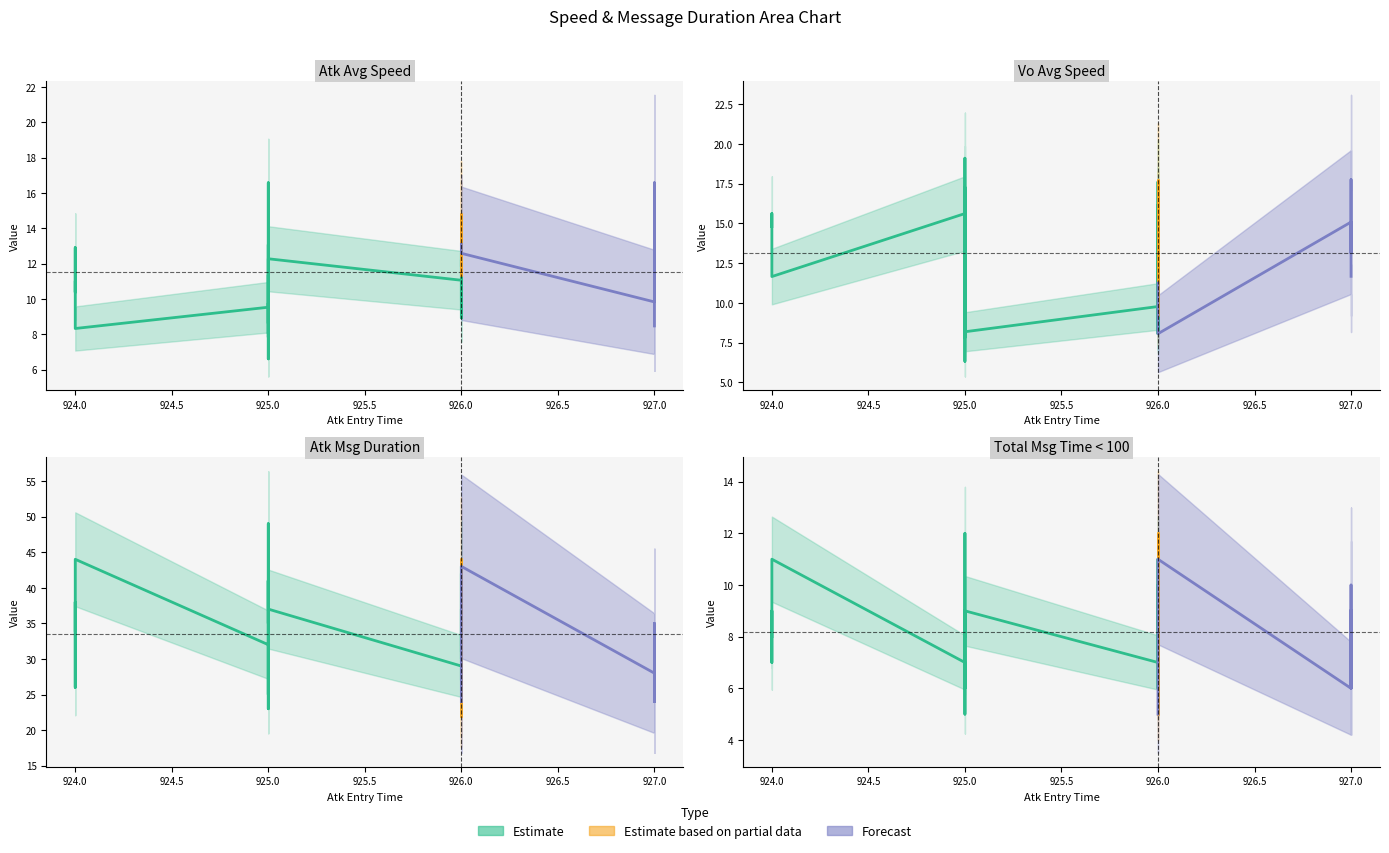

Which has a higher value, 926 or 926?

926